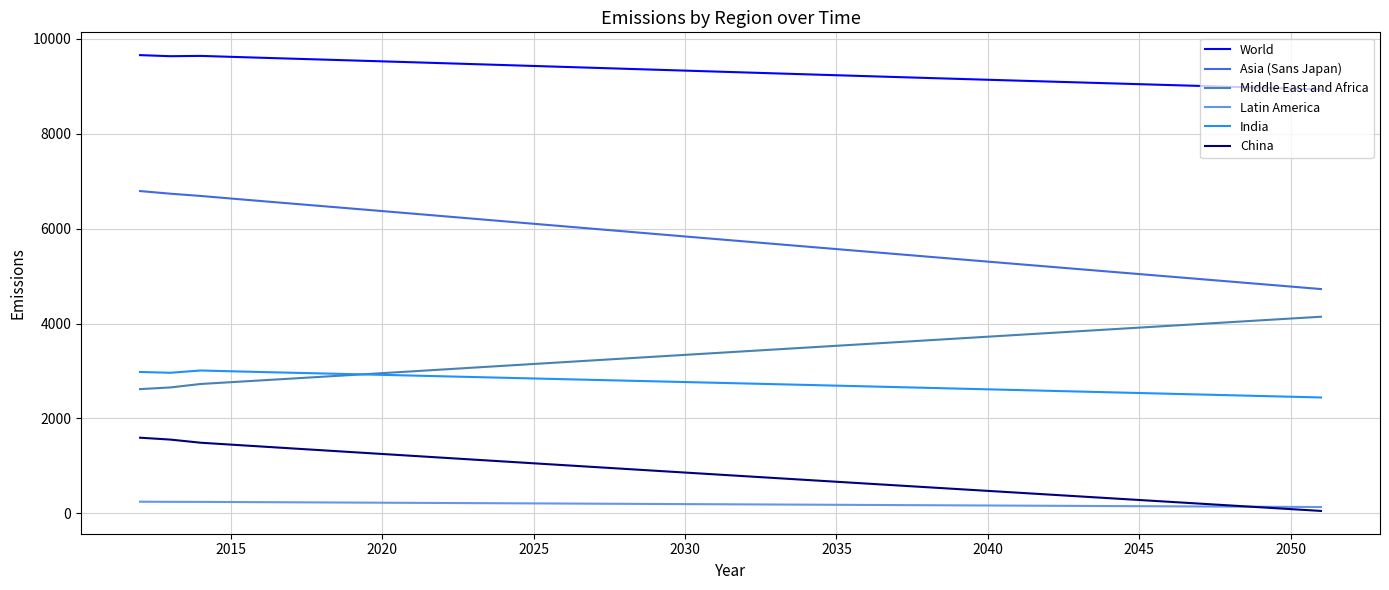

True or false: Latin America and Asia (Sans Japan) intersect in this chart.

False